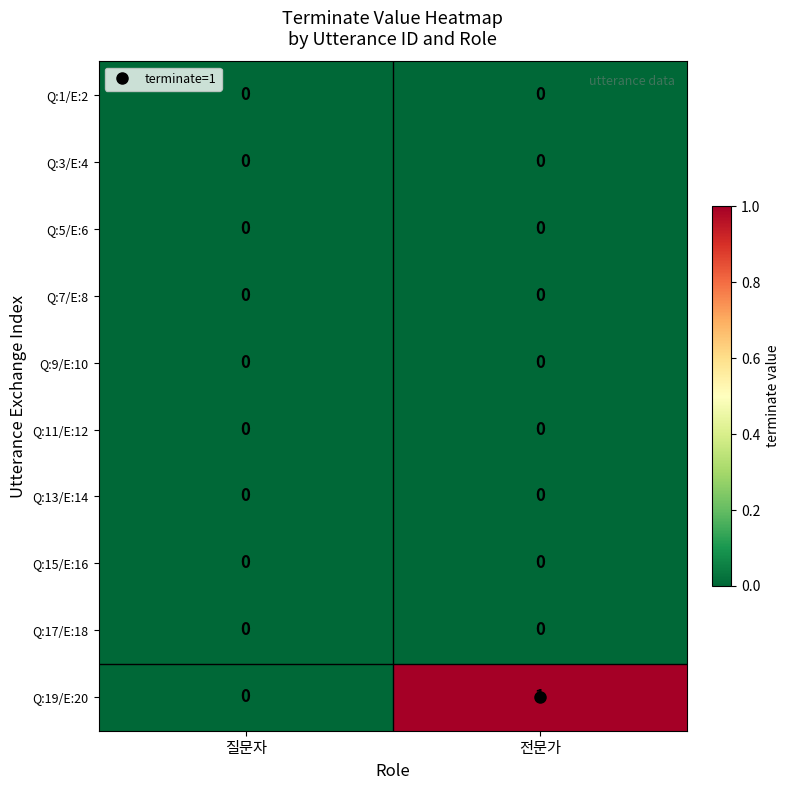

At which category does the chart reach its peak across all series?

전문가